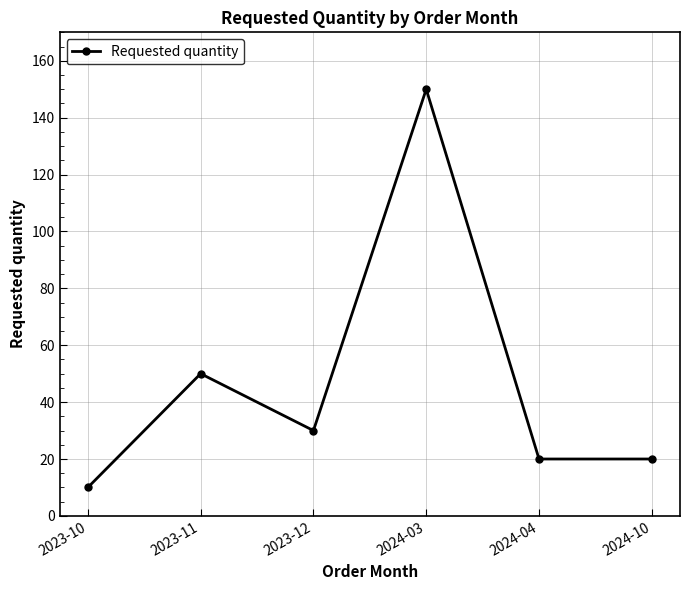

True or false: the data has more than 1 interior local peaks.

True